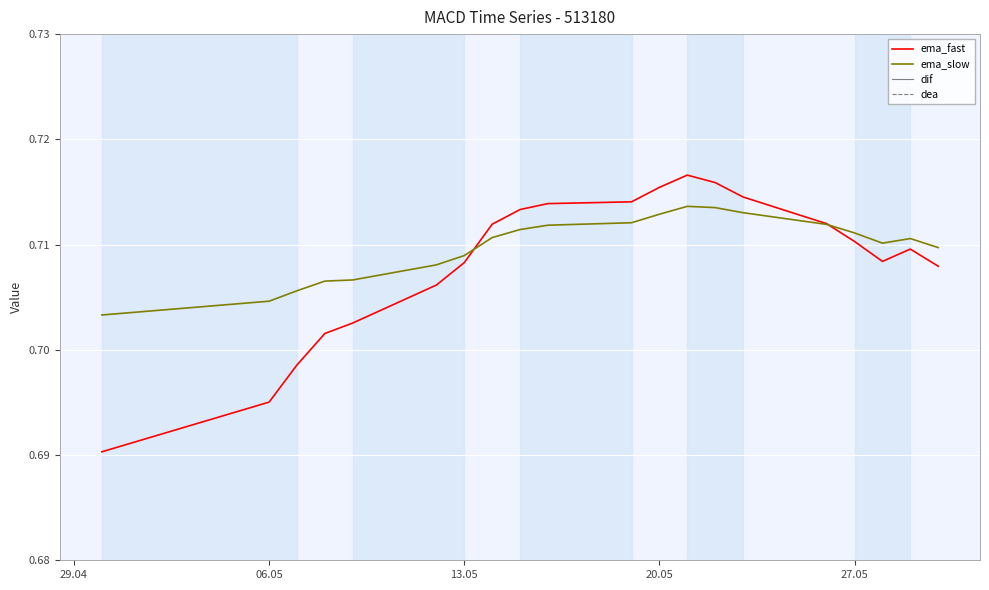

True or false: ema_slow has more than 2 points higher than both neighbors.

False